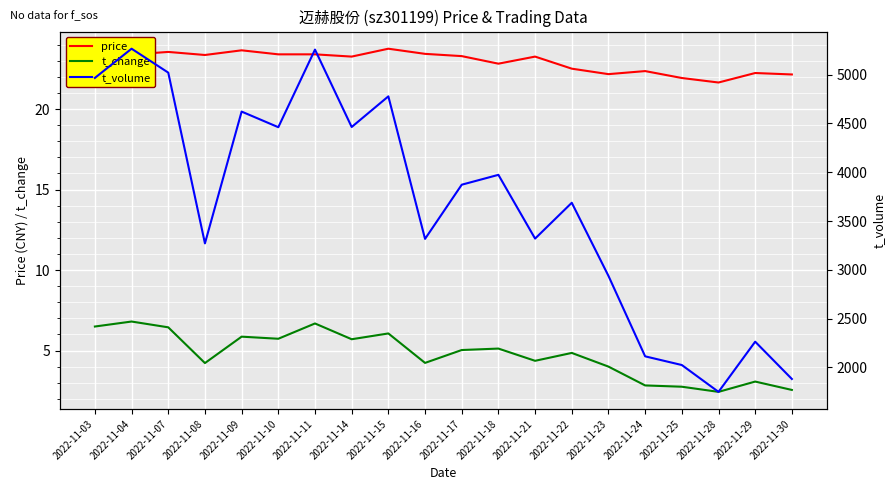

Which series has the largest total across all categories?

t_volume